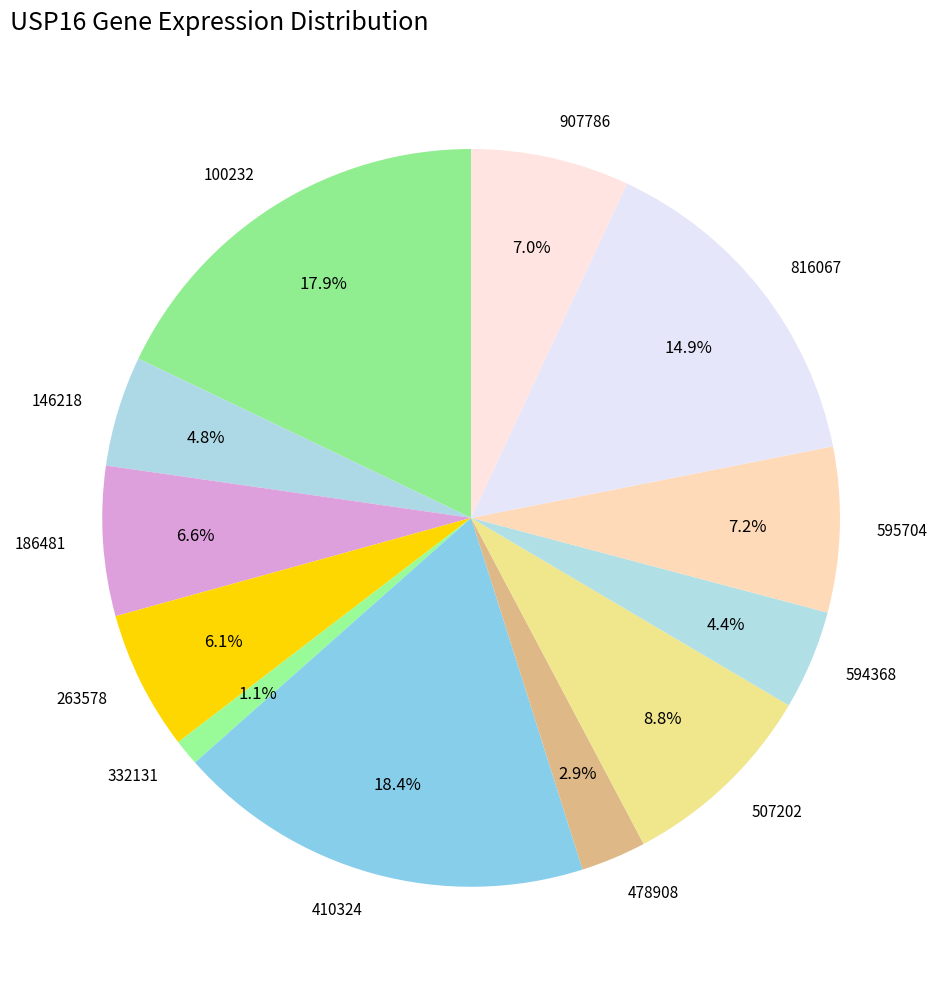

To the nearest percent, what is the difference between the largest and smallest slice percentages?

17%